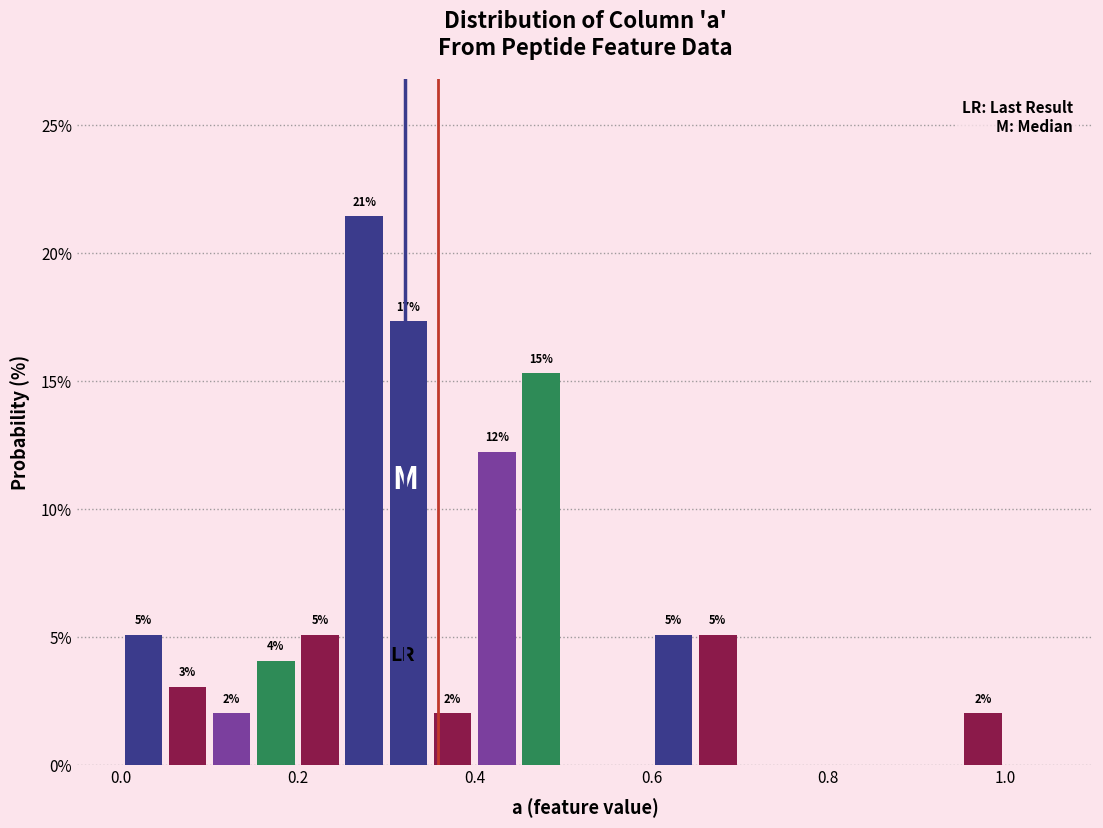

Read against the x-axis, roughly where is the centre of the tallest bar?

0.28